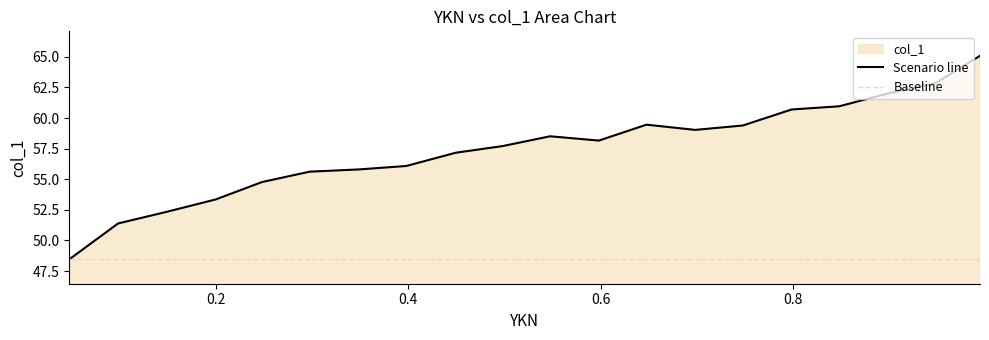

At which label is the value closest to 56?

0.3978